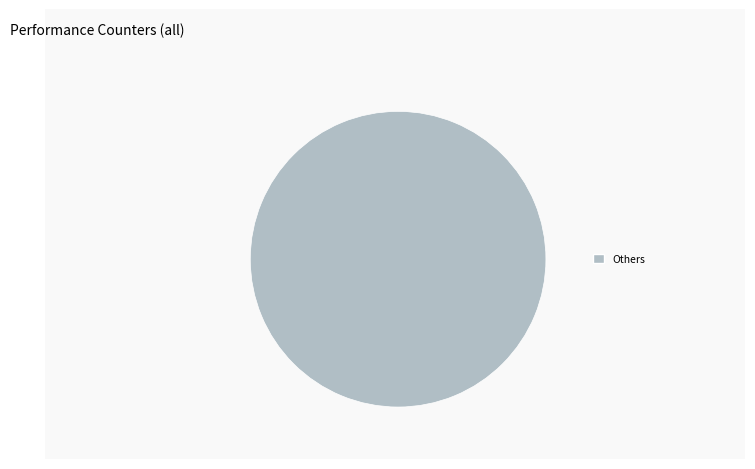

Does any single category account for the majority?

Yes